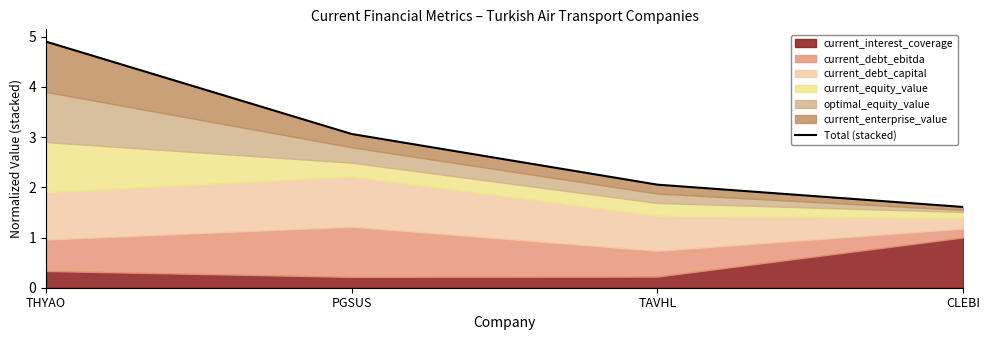

True or false: the data shows 3.4 at TAVHL.

False